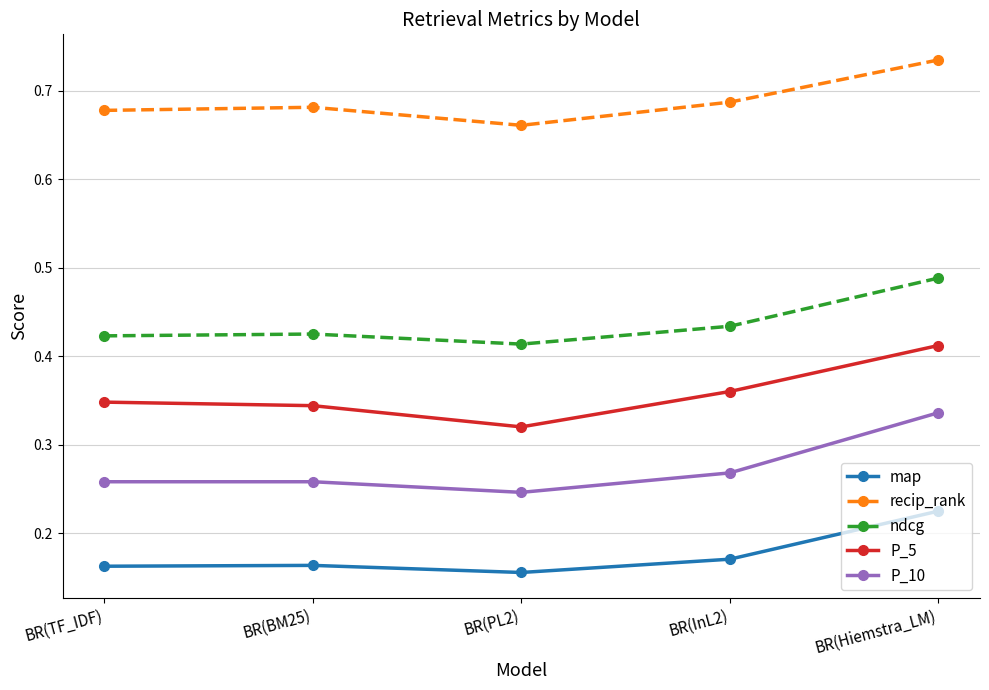

Which category has the highest value in the ndcg series?

BR(Hiemstra_LM)